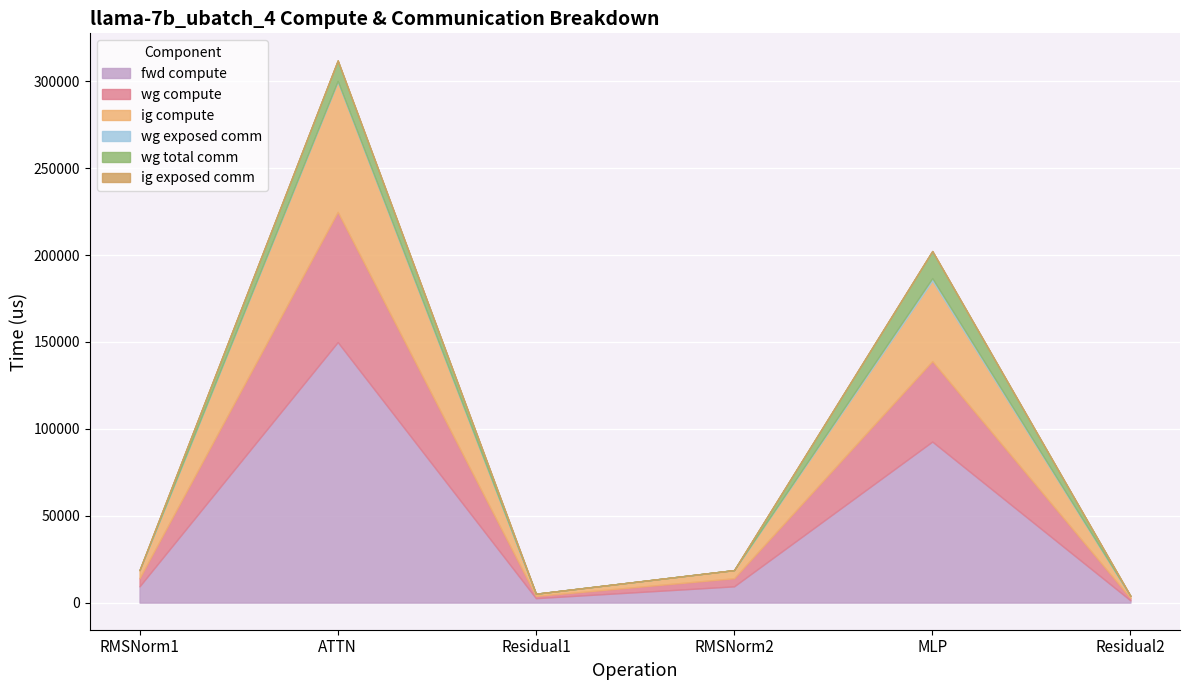

True or false: wg total comm has a value of 0.0 at RMSNorm1.

True